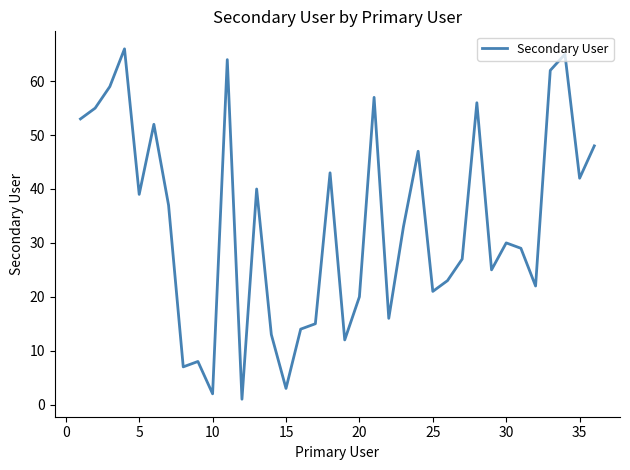

How many values are below 33?

18